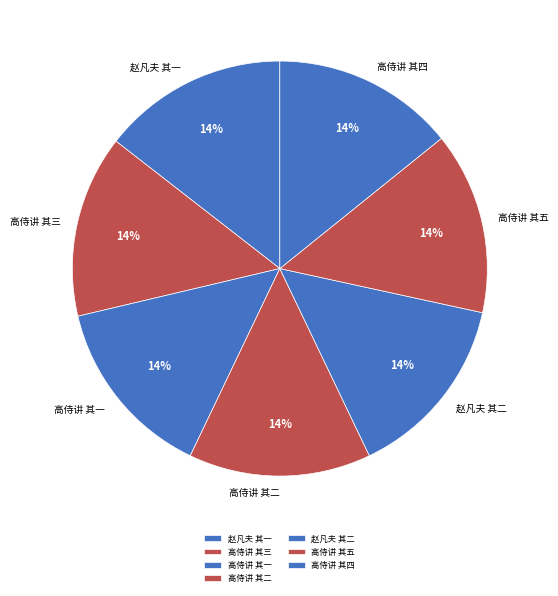

To the nearest percent, what portion does 高侍讲 其二 represent?

14%